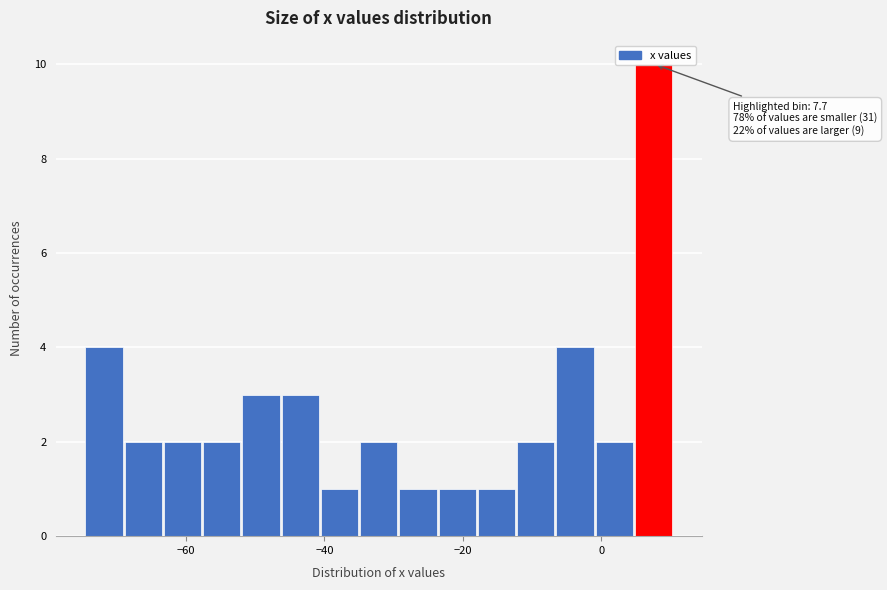

Read against the x-axis, roughly where is the centre of the tallest bar?

8